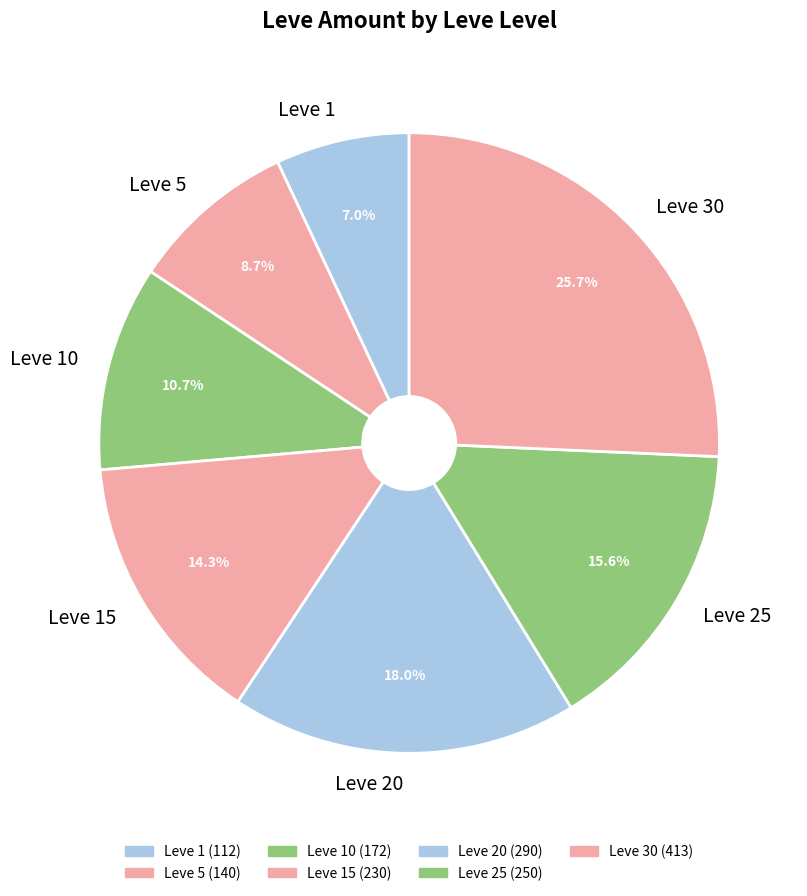

What is the smallest slice in the pie chart?

Leve 1